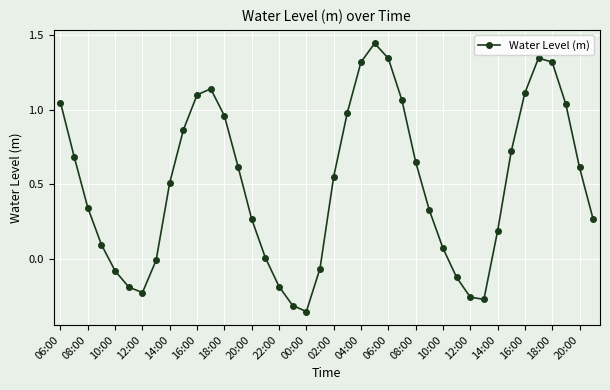

How many interior local valleys (lower than both neighbors) does the data have?

3